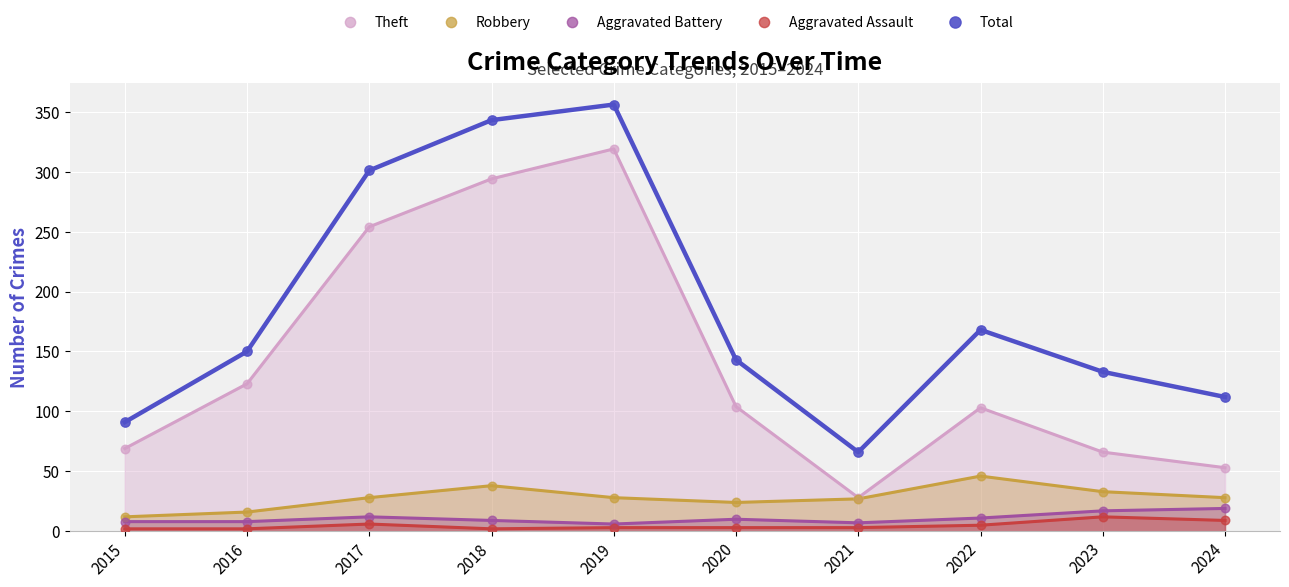

In the Theft series, what Y value is closest to 173?

123